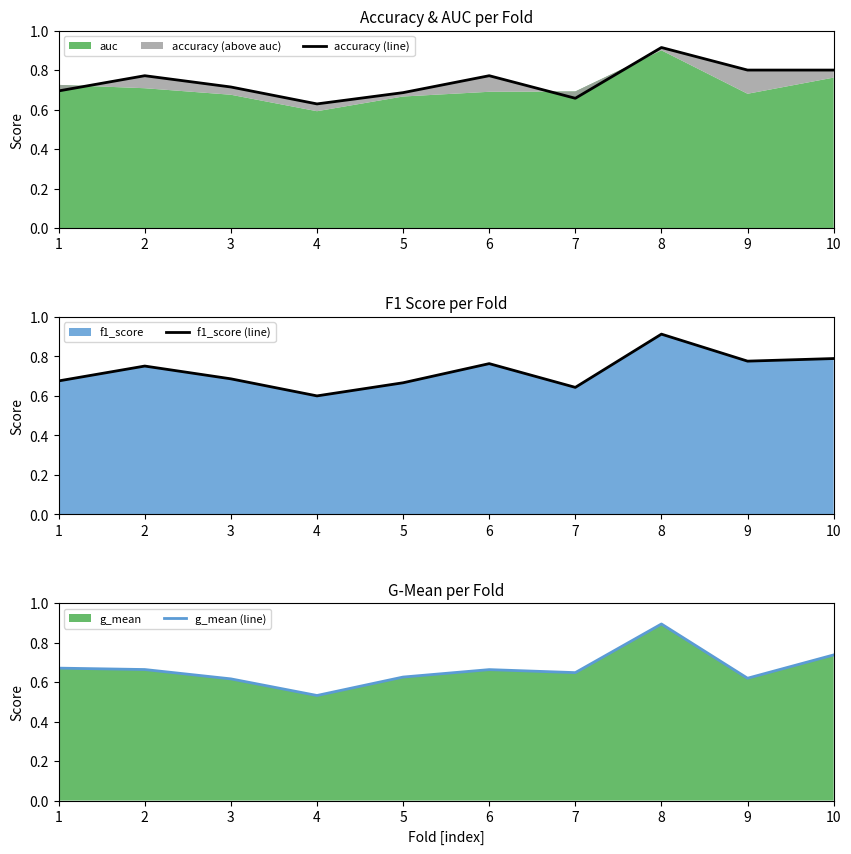

At which category does f1_score (line) reach its first local peak?

2